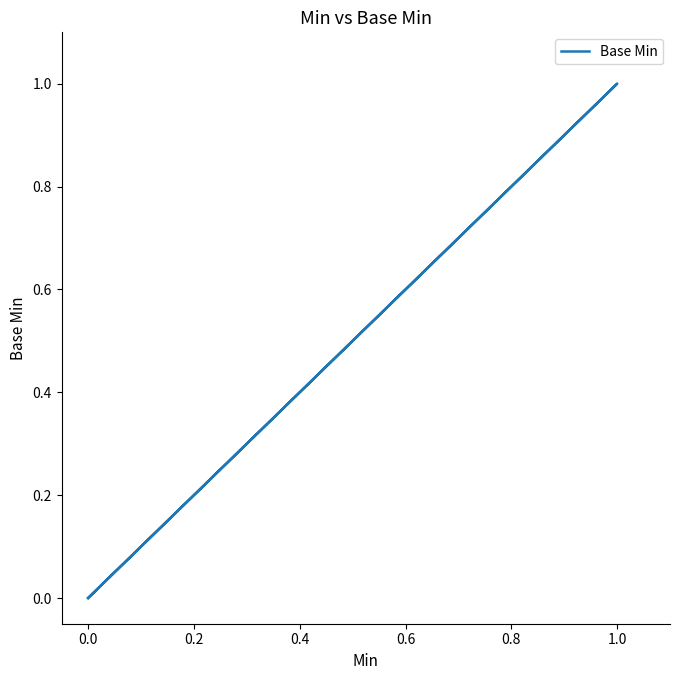

Count the number of data series in this chart.

1